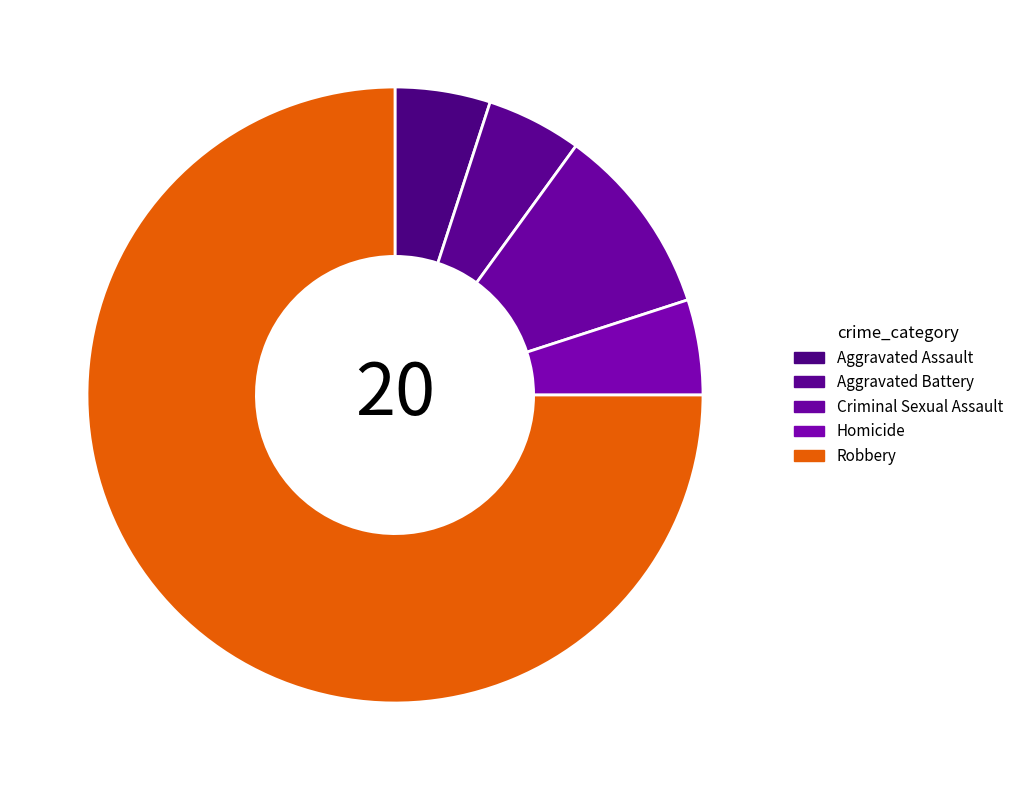

Is Homicide the majority of the pie?

No